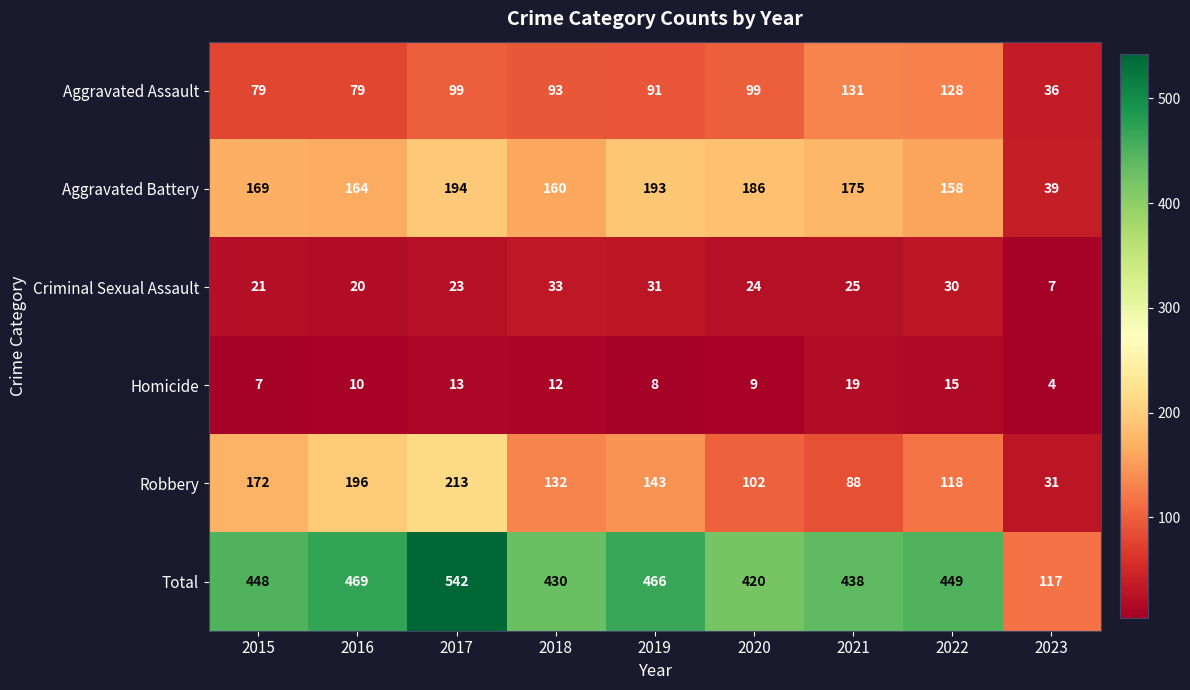

The Total series shows 261 at 2016. True or false?

False